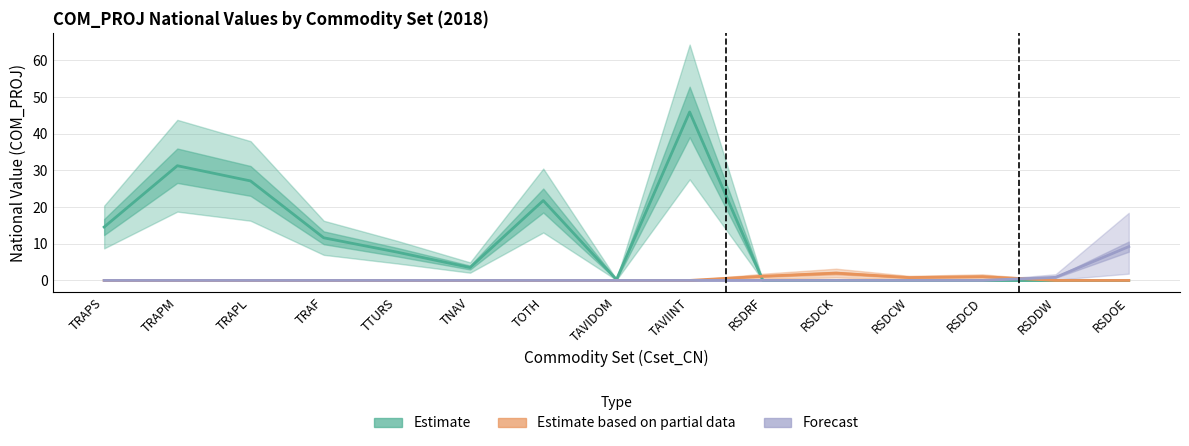

True or false: Estimate has a value of 18.0 at RSDCK.

False